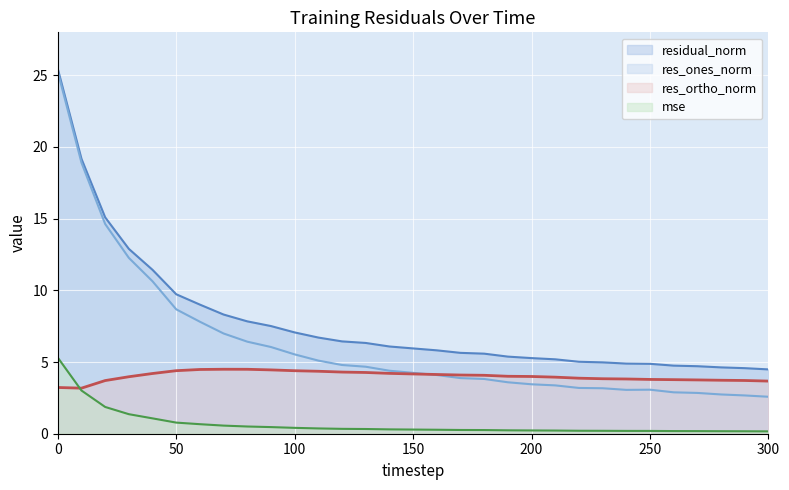

Which series has the largest range (max minus min)?

res_ones_norm